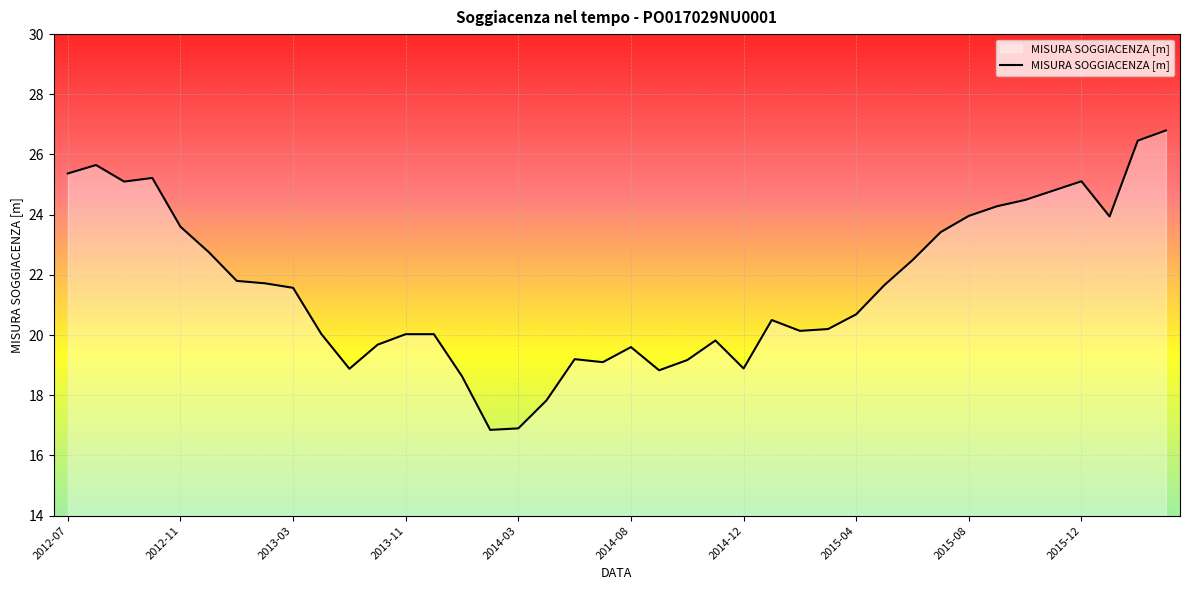

What is the smallest value displayed?

16.9